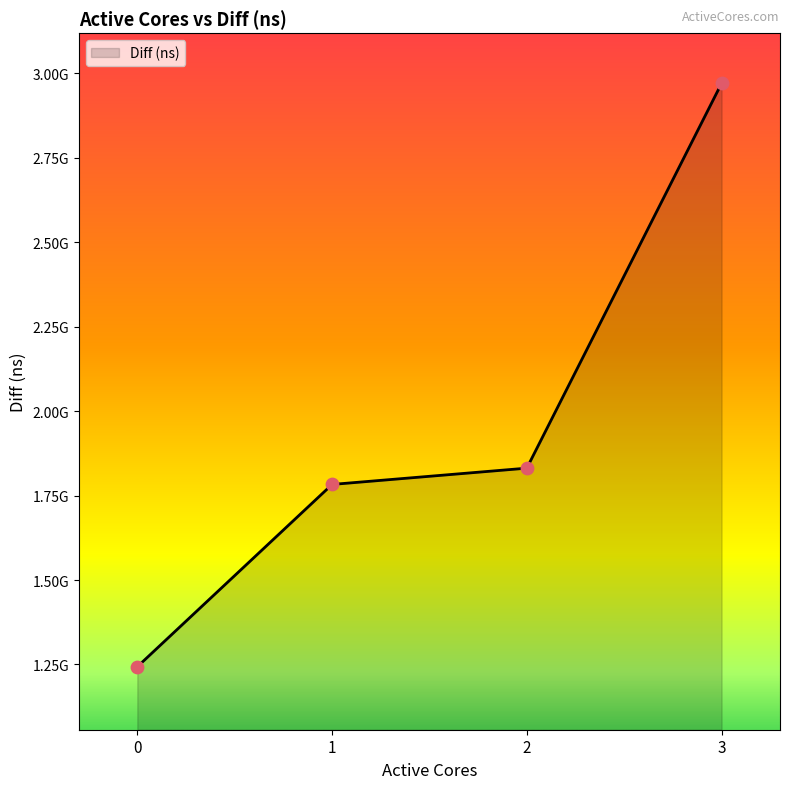

Between 1 and 3, which is larger?

3